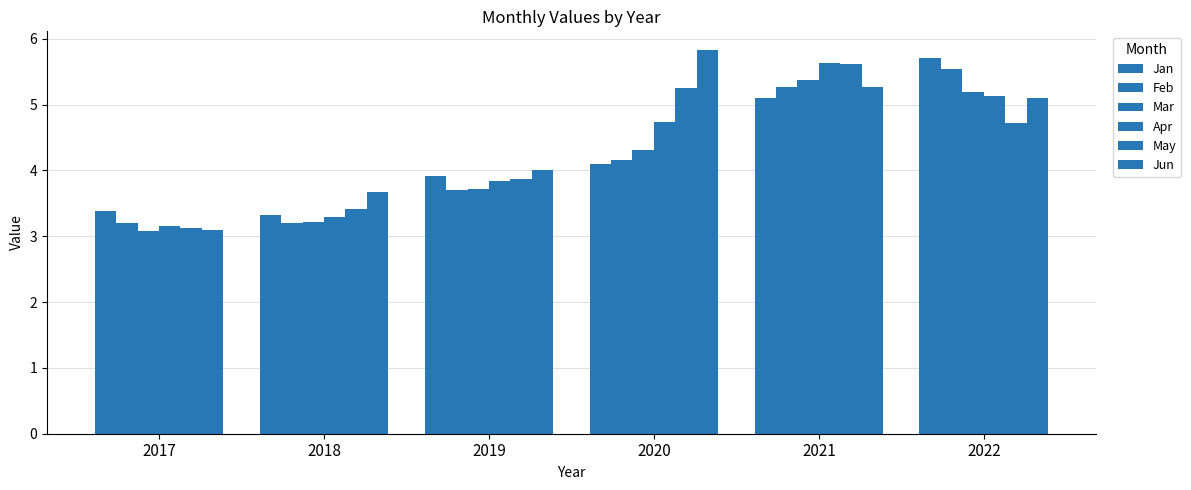

What is the average value of the Feb series?

4.2